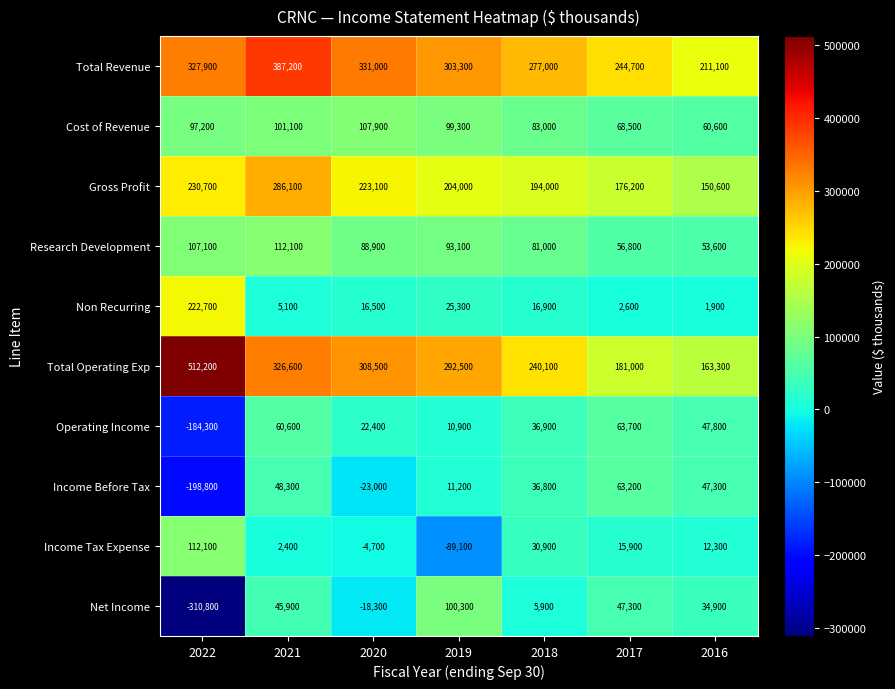

List the labels in order of Operating Income value, largest first.

2017, 2021, 2016, 2018, 2020, 2019, 2022